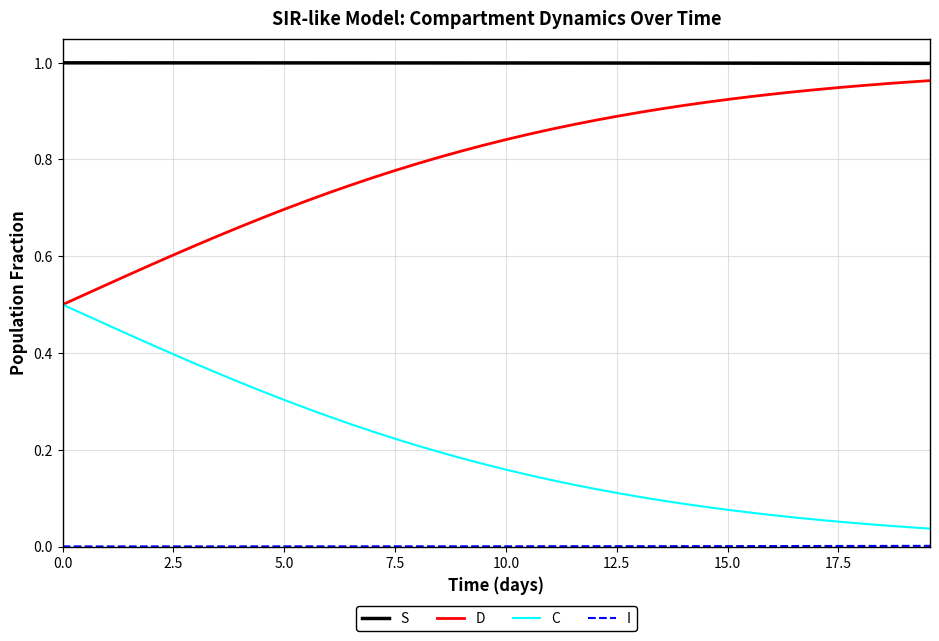

True or false: S and D cross at least once.

False